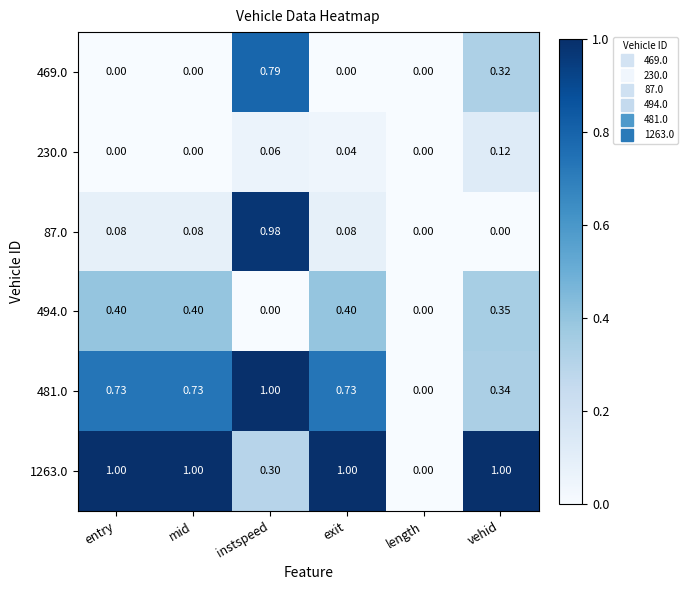

Is the value of 87.0 at entry greater than the value of 494.0 at vehid?

No